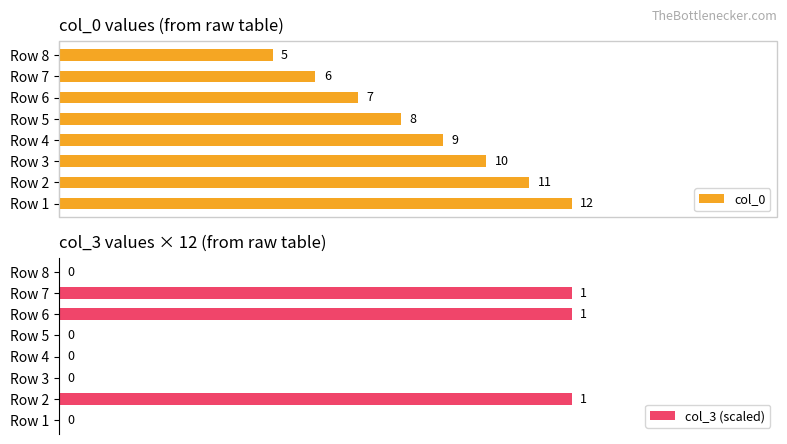

Which series has the widest spread of values?

col_3 (scaled)